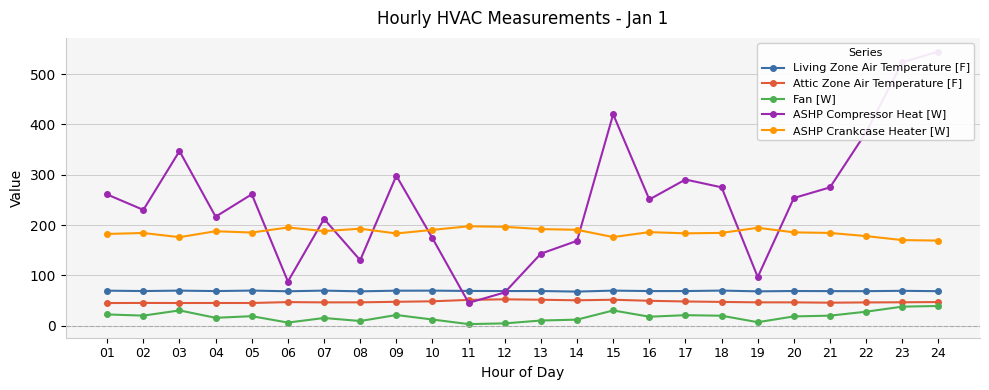

In ASHP Compressor Heat [W], how many points are lower than both neighbors (excluding endpoints)?

7